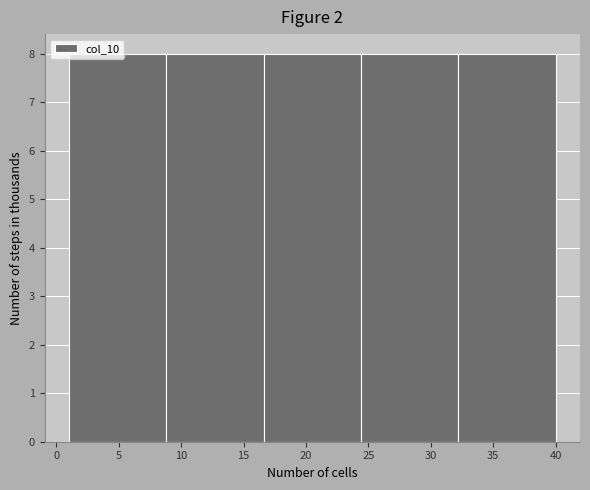

What is the height of the bar covering 1.0 to 8.8 on the x-axis? Neither the bar edges nor the heights are printed on the chart, so give them approximately, as read against the axes.

8